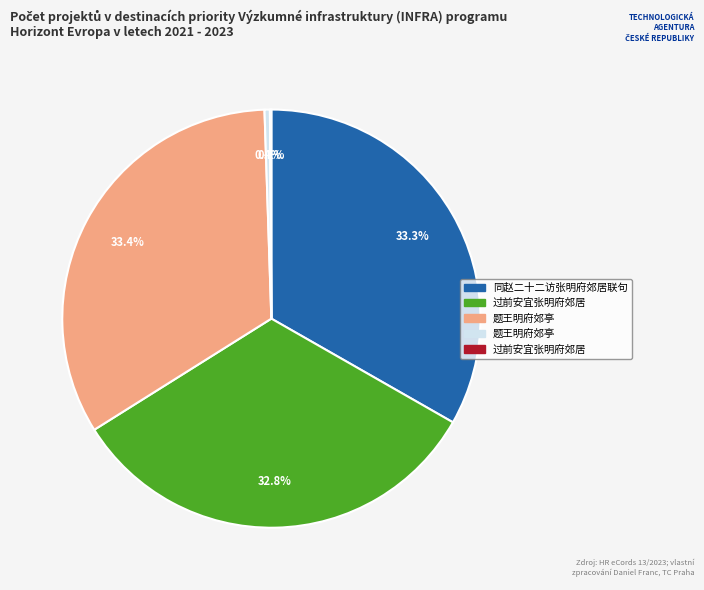

Is there any slice that represents more than half of the pie?

No